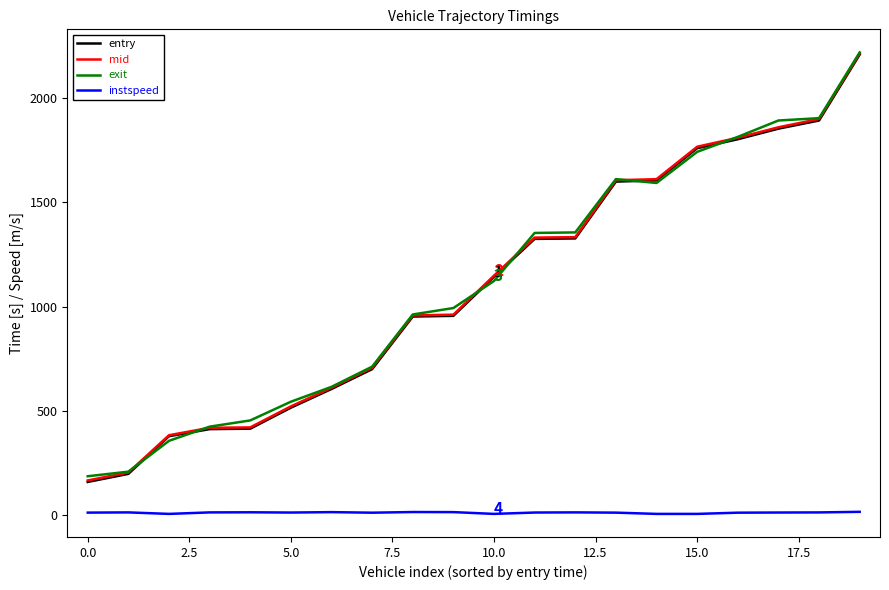

True or false: entry and instspeed intersect in this chart.

False